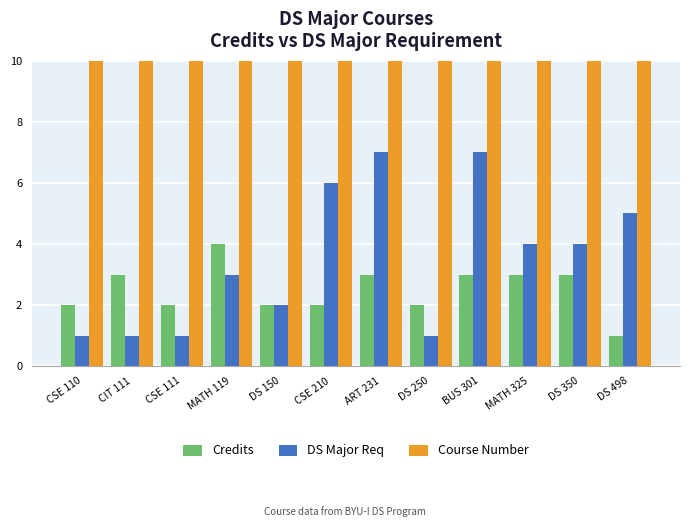

What is the sum of the DS Major Req values at DS 350 and CSE 111?

5